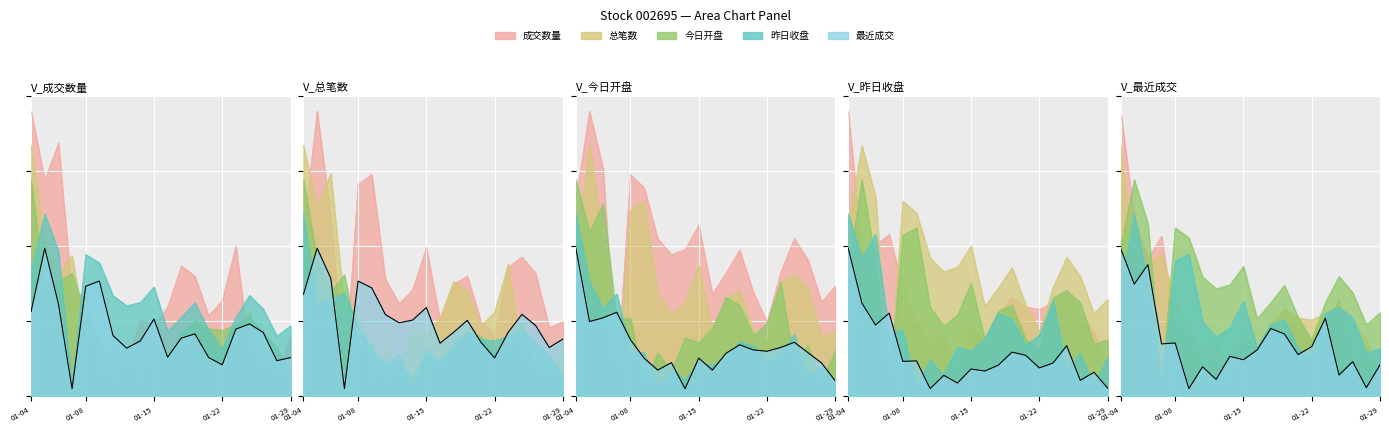

Rank the series by their maximum value, from highest to lowest.

最近成交, 今日开盘, 总笔数, 成交数量, 昨日收盘